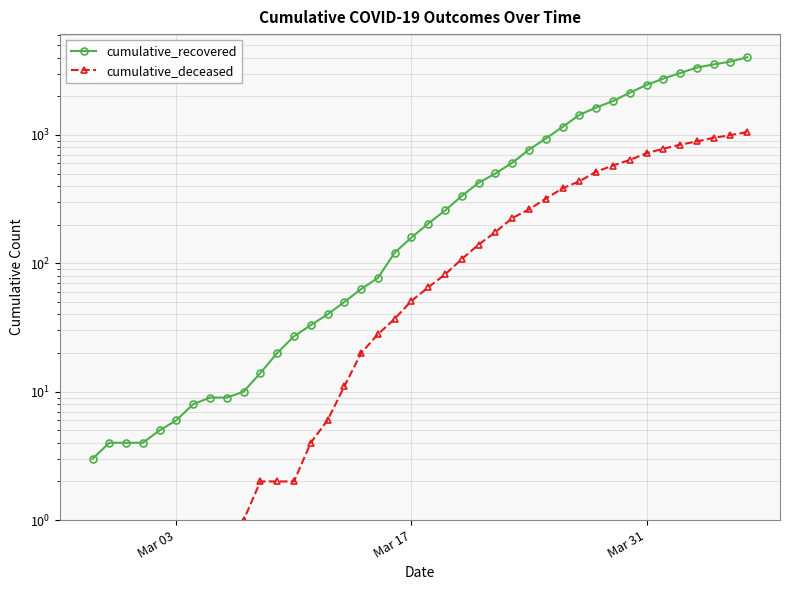

True or false: cumulative_recovered and cumulative_deceased intersect in this chart.

False